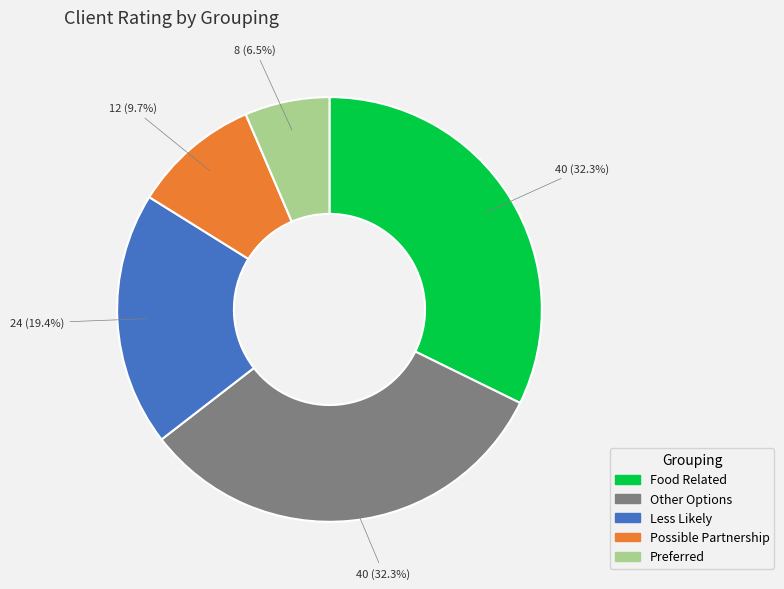

To the nearest percent, what is the difference between the largest and smallest slice percentages?

26%